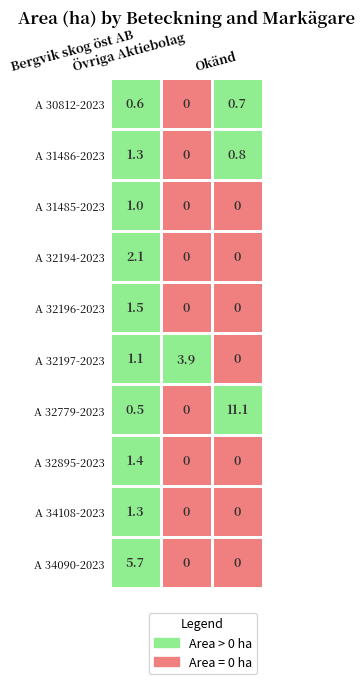

The value of Övriga Aktiebolag at A 32196-2023 is 0.0. True or false?

True